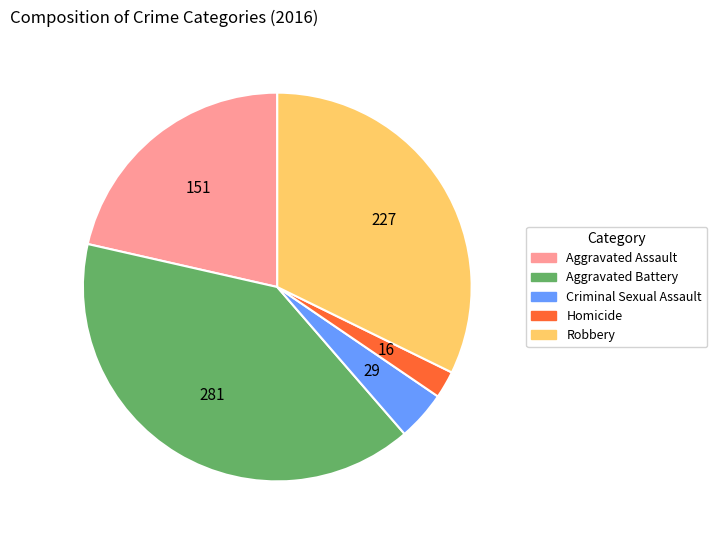

Is the sum of Homicide and Aggravated Assault greater than half?

No